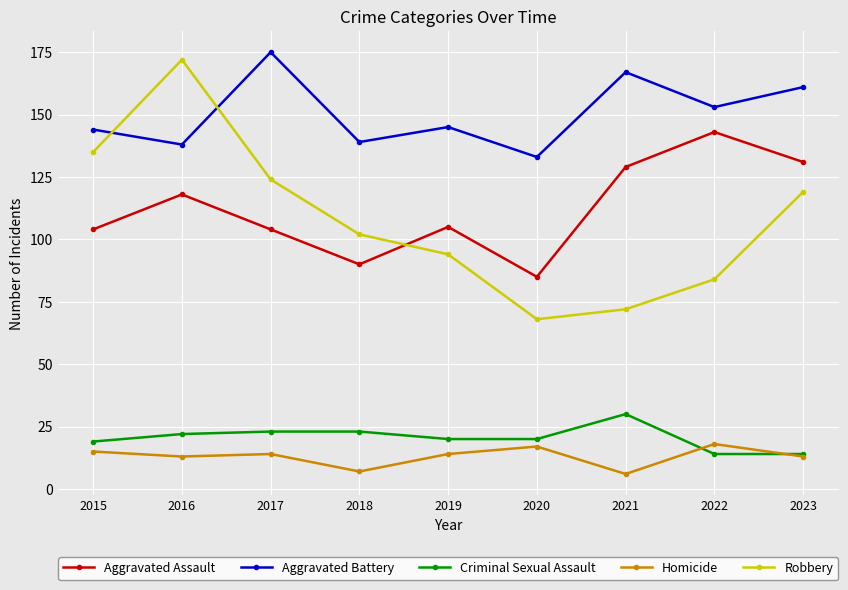

What is the value of the Homicide point at the 9th from the left?

13